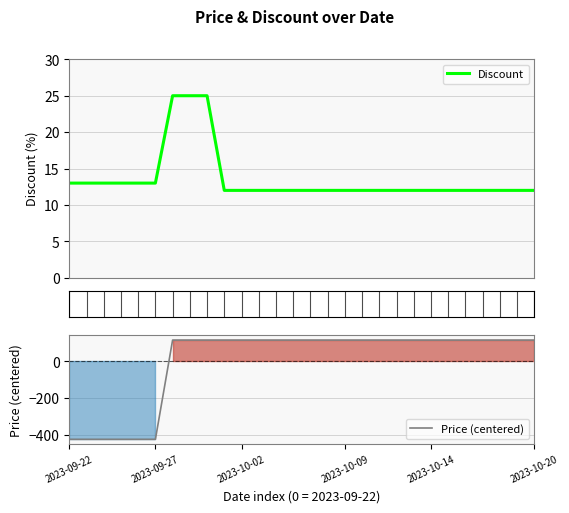

At which category does the chart reach its minimum across all series?

2023-09-22